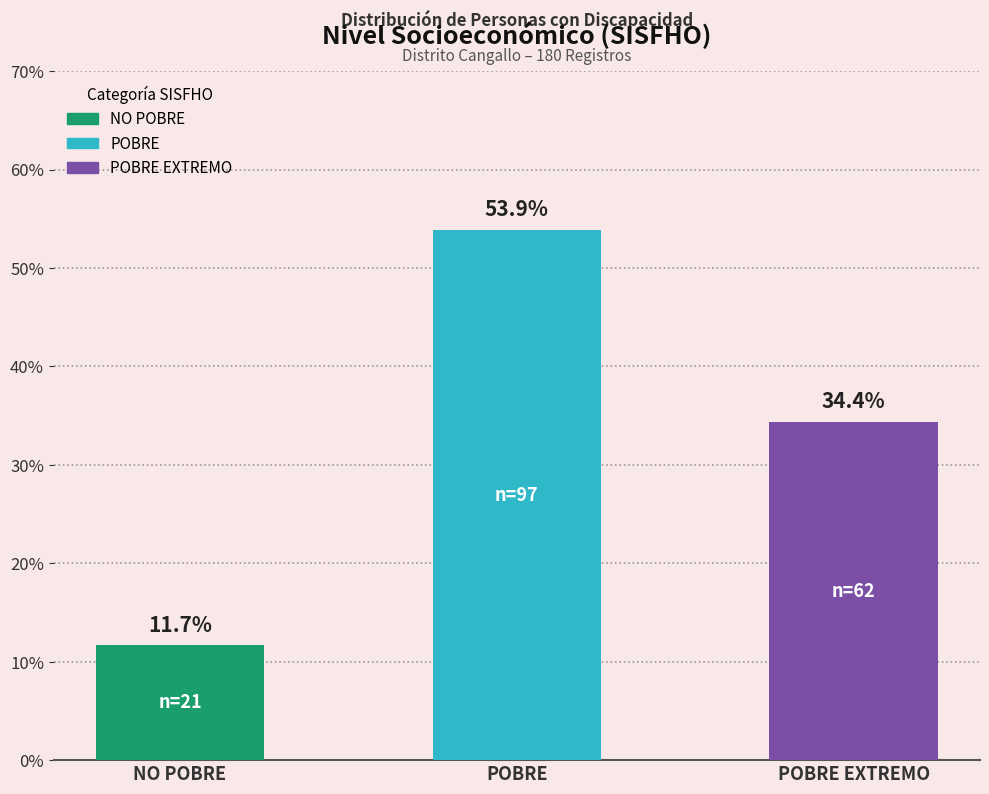

Are the bars horizontal?

No